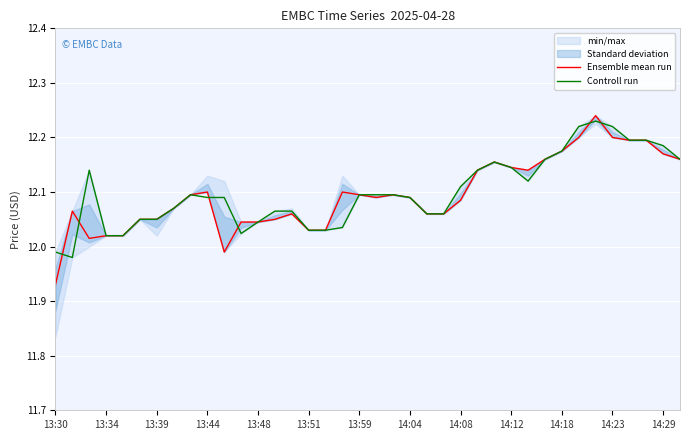

What is the minimum value for Ensemble mean run?

11.9